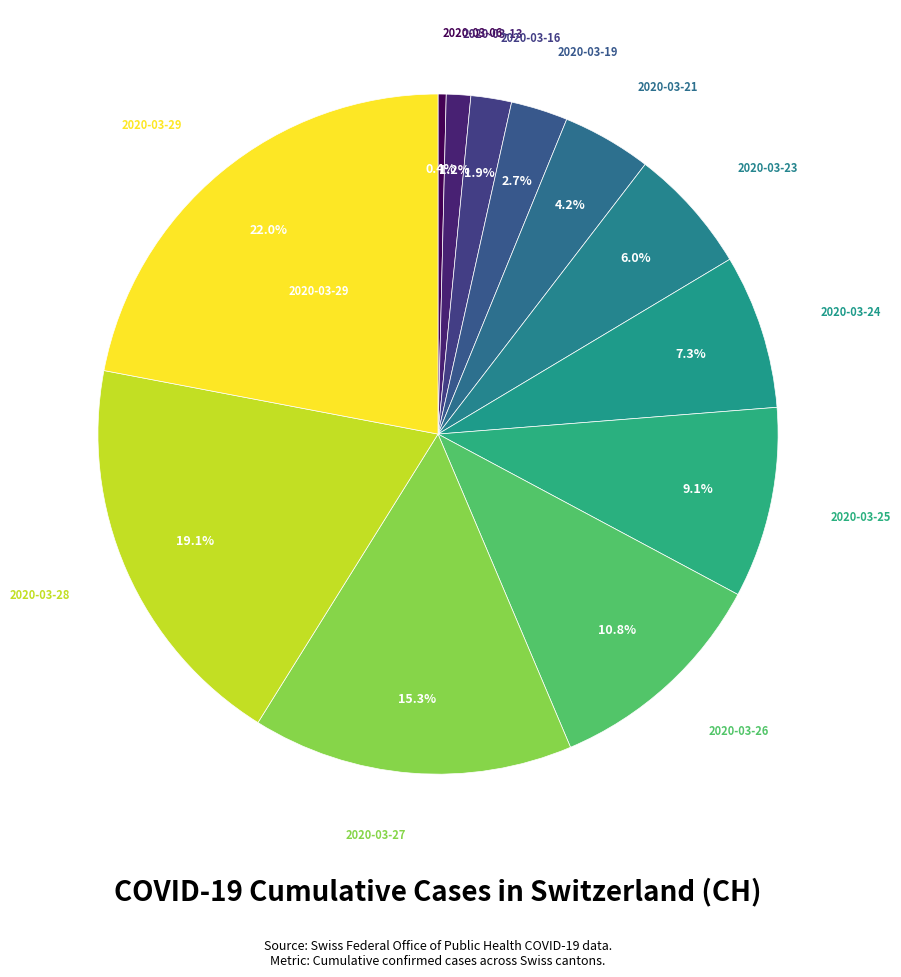

Count the number of slices in the pie.

12